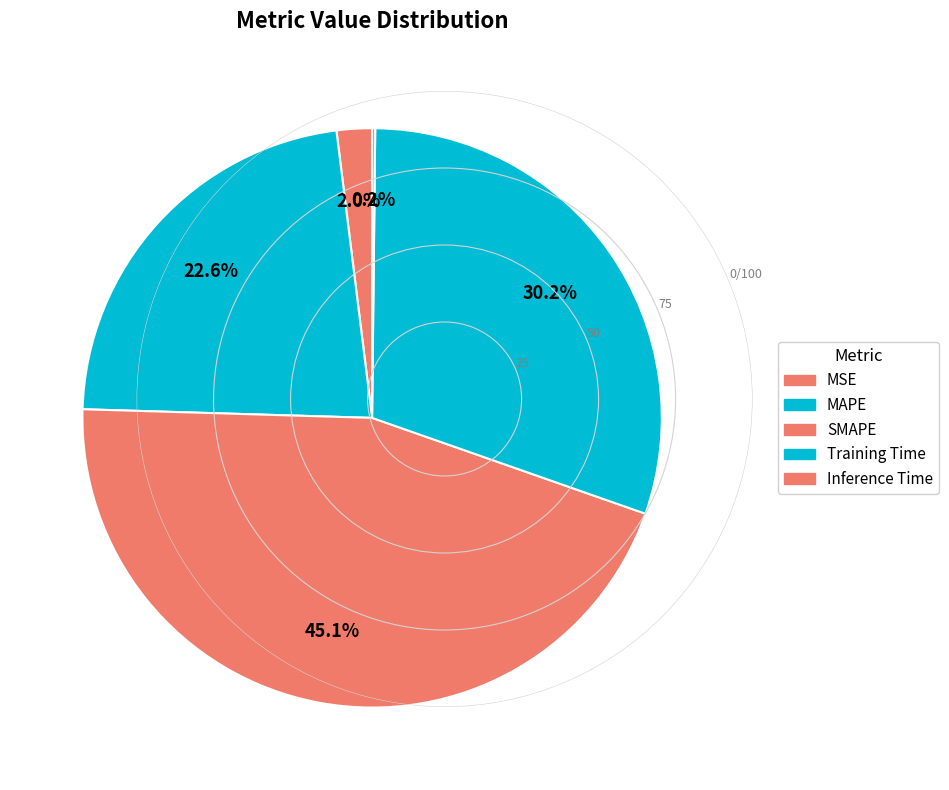

Which slice is the smallest?

Inference Time